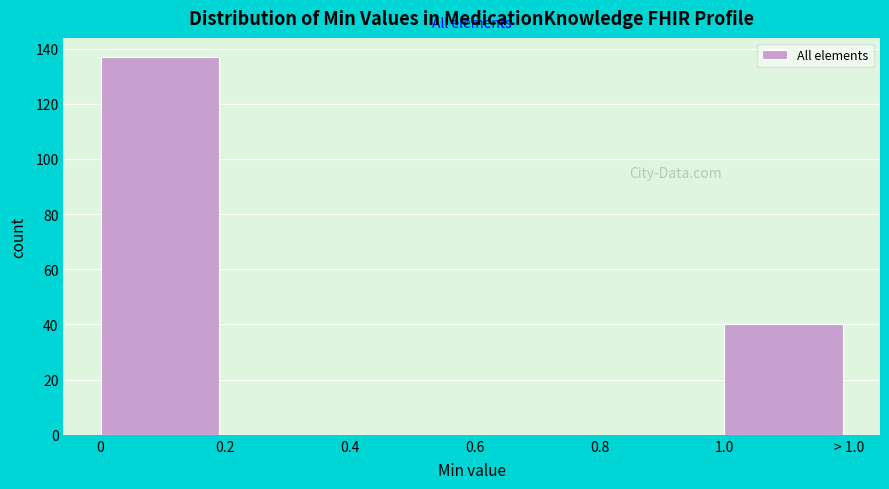

Reading left to right, what are all the values shown in this chart?

0=137	0.2=0	0.4=0	0.6=0	0.8=0	1.0=40